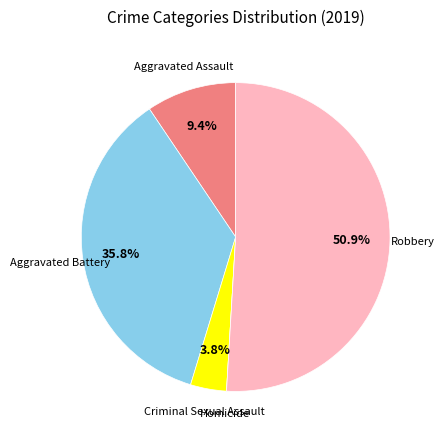

Which category has the biggest portion of the pie?

Robbery